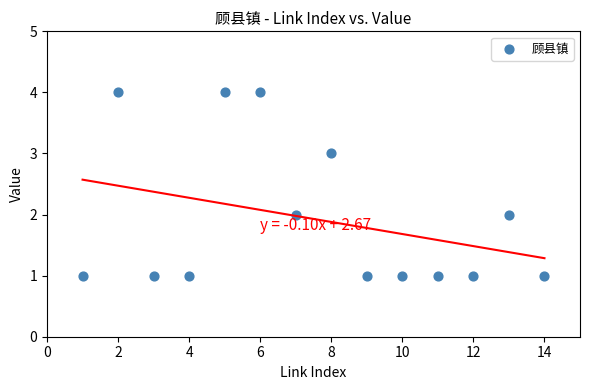

What is the range of X values (max minus min)?

13